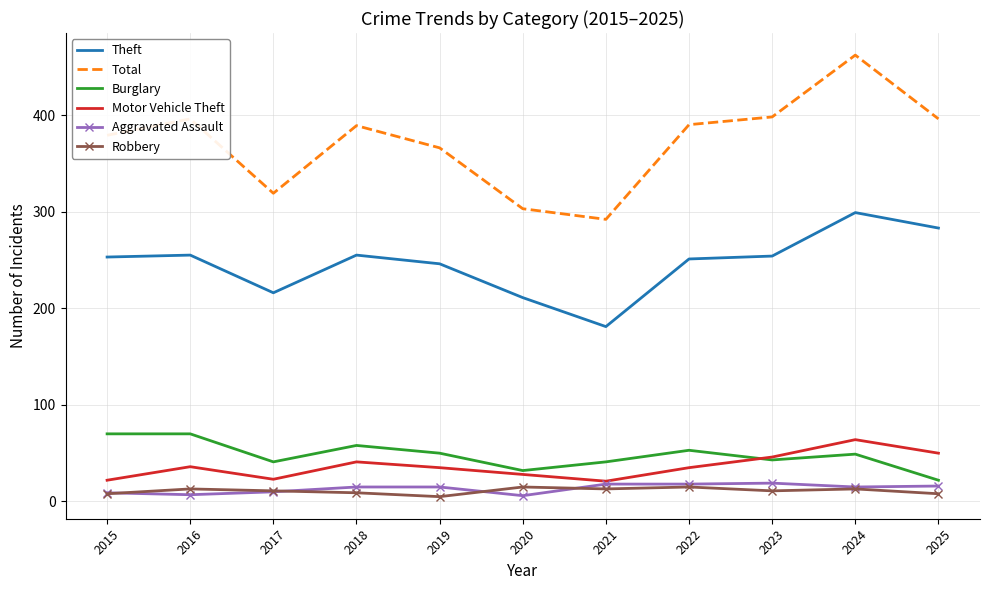

What is the sum of the Robbery values at 2024 and 2022?

28